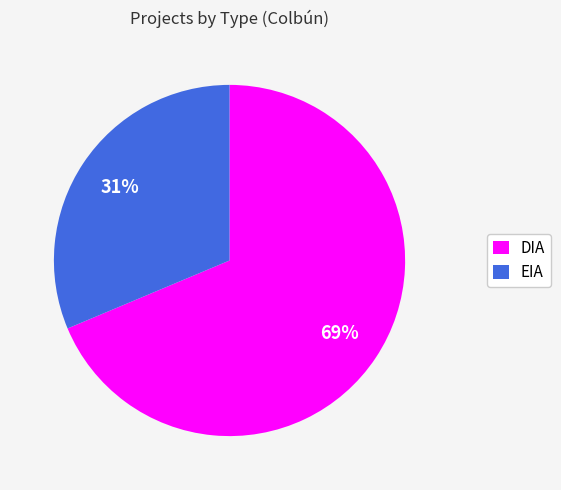

Is it true that EIA is 38% of the pie?

False